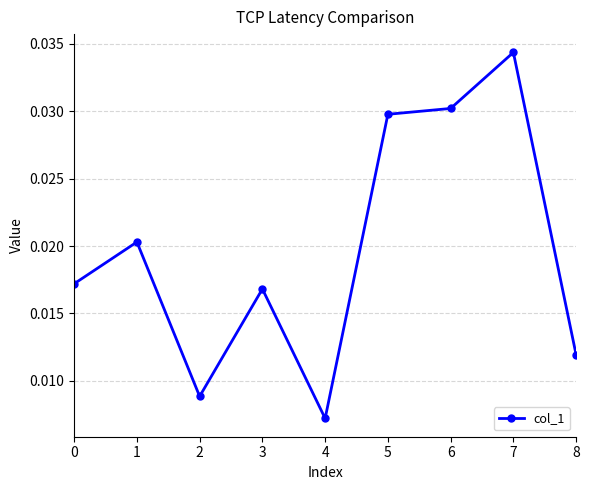

Where is the first local maximum?

1